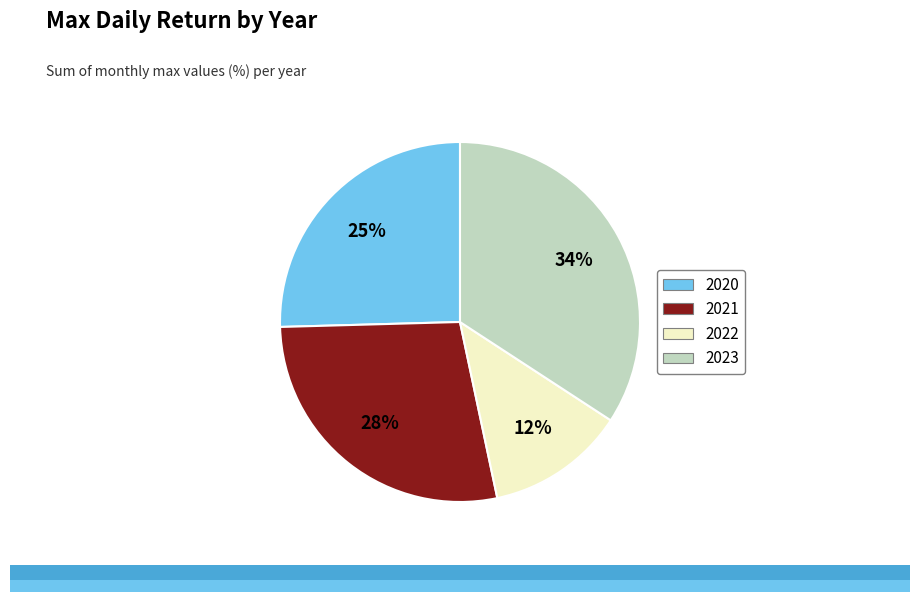

Is there a majority slice in this chart?

No